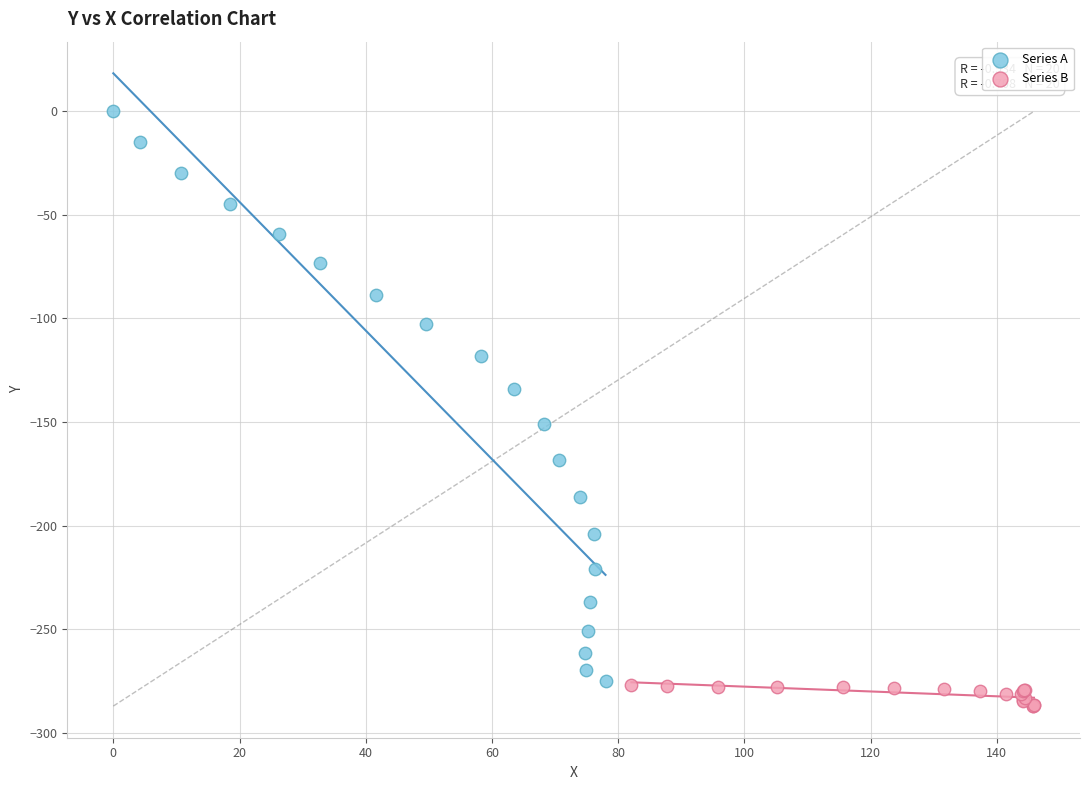

Which series reaches the maximum Y coordinate?

Series A